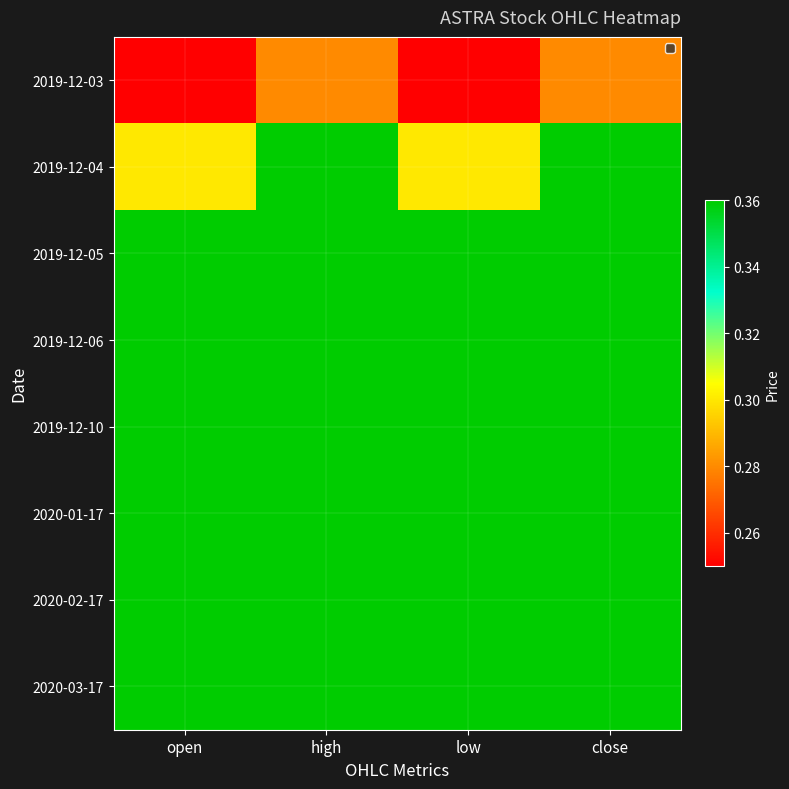

Reading left to right, list all the values displayed in this chart.

2019-12-03: open=0.2	high=0.3	low=0.2	close=0.3
2019-12-04: open=0.3	high=0.4	low=0.3	close=0.4
2019-12-05: open=0.4	high=0.4	low=0.4	close=0.4
2019-12-06: open=0.4	high=0.4	low=0.4	close=0.4
2019-12-10: open=0.4	high=0.4	low=0.4	close=0.4
2020-01-17: open=0.4	high=0.4	low=0.4	close=0.4
2020-02-17: open=0.4	high=0.4	low=0.4	close=0.4
2020-03-17: open=0.4	high=0.4	low=0.4	close=0.4